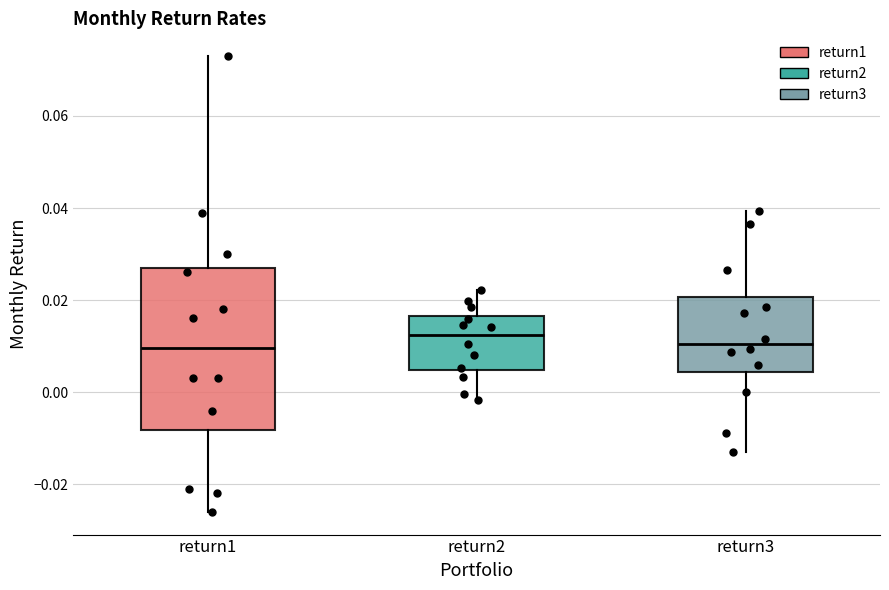

Reading left to right, read every box against the y-axis: the position of its median line, the range the box covers, and the ends of its whiskers. The values are not printed on the chart, so give them approximately, as read against the axis.

return1: median 0.010, box -0.008 to 0.028, whiskers -0.026 to 0.074
return2: median 0.012, box 0.004 to 0.016, whiskers -0.002 to 0.022
return3: median 0.010, box 0.004 to 0.020, whiskers -0.012 to 0.040